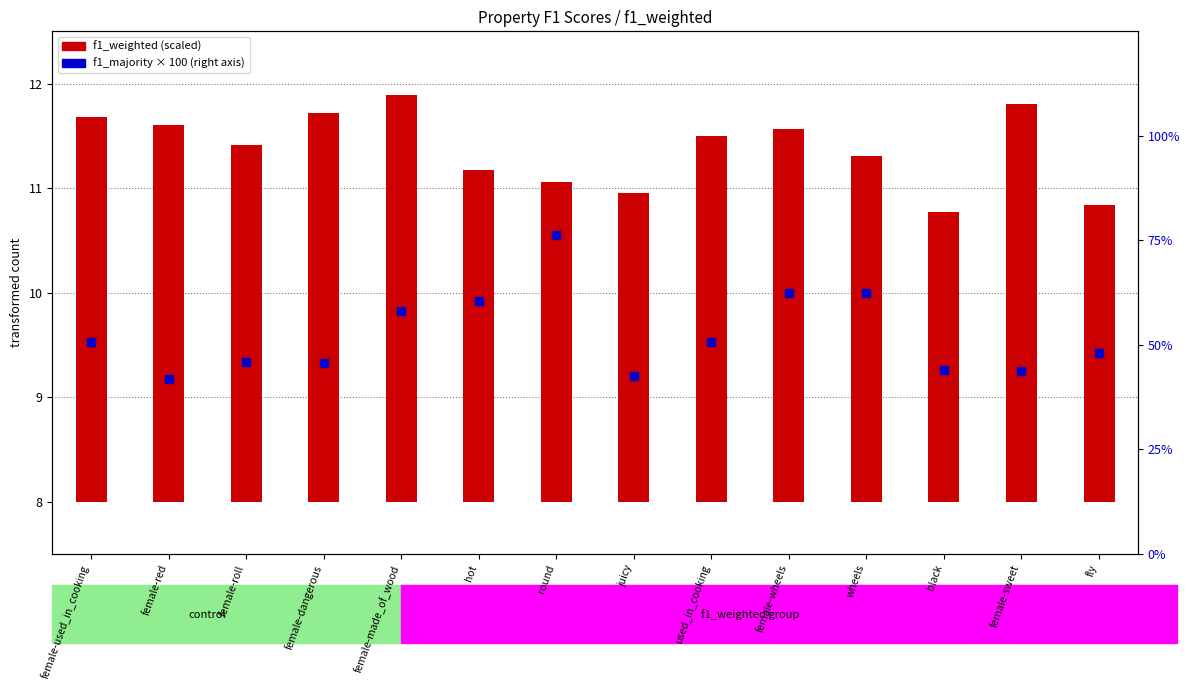

Which has a higher value, round or fly?

round